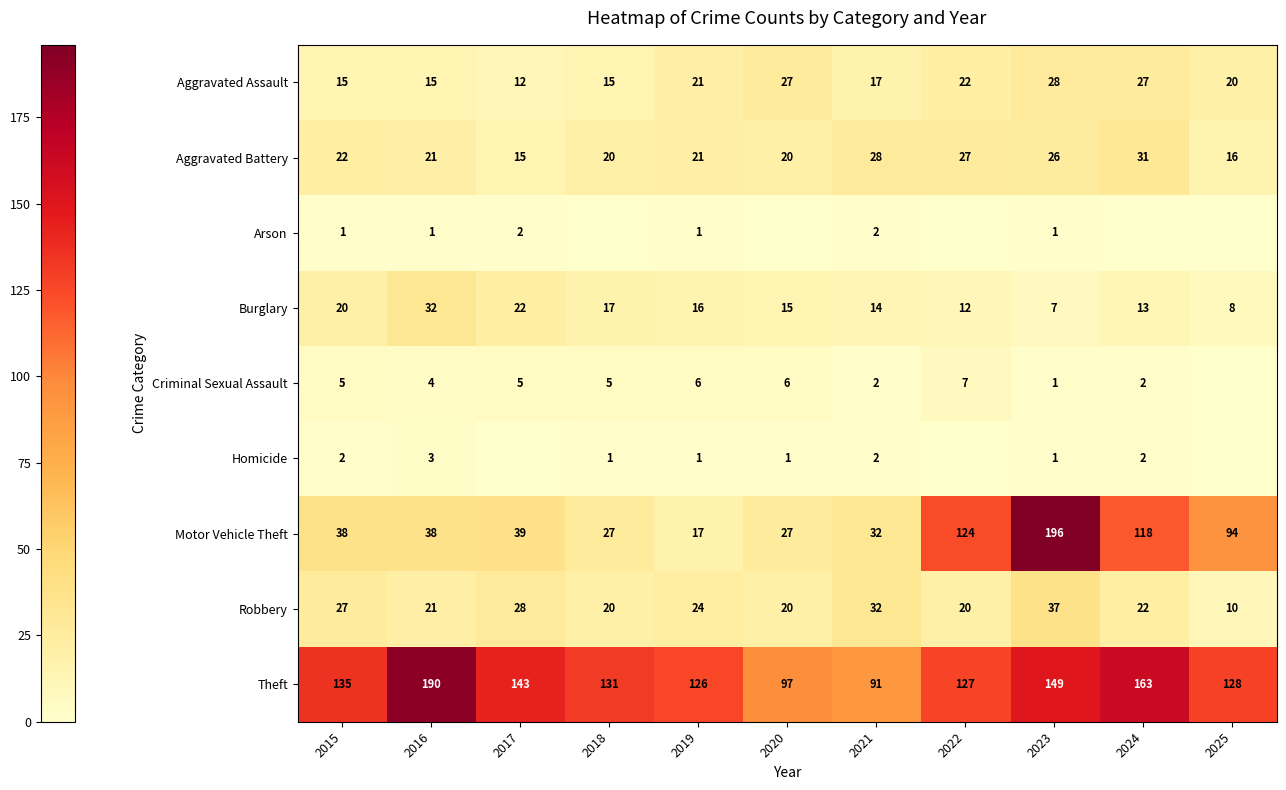

The Criminal Sexual Assault series shows 5 at 2018. True or false?

True